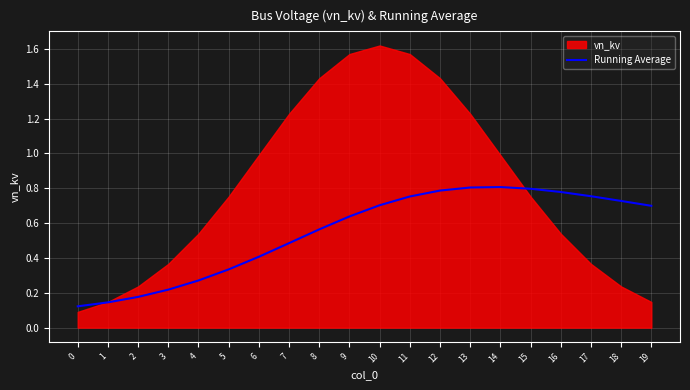

True or false: Running Average has a value of 0.7 at 10.

True